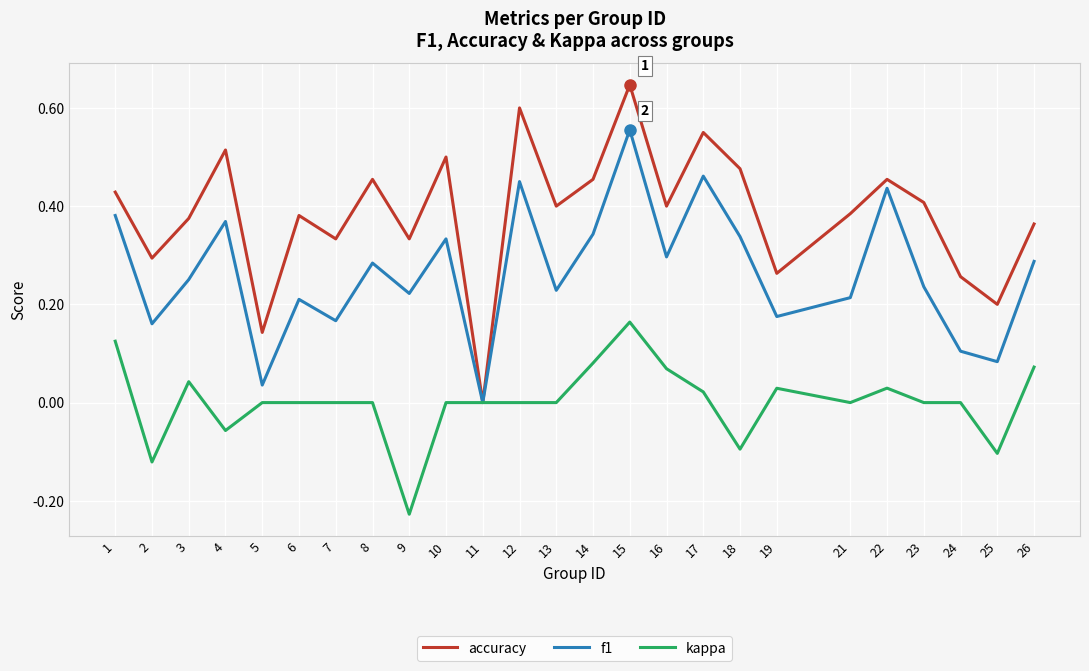

Is this an area chart (filled region under the line)?

No